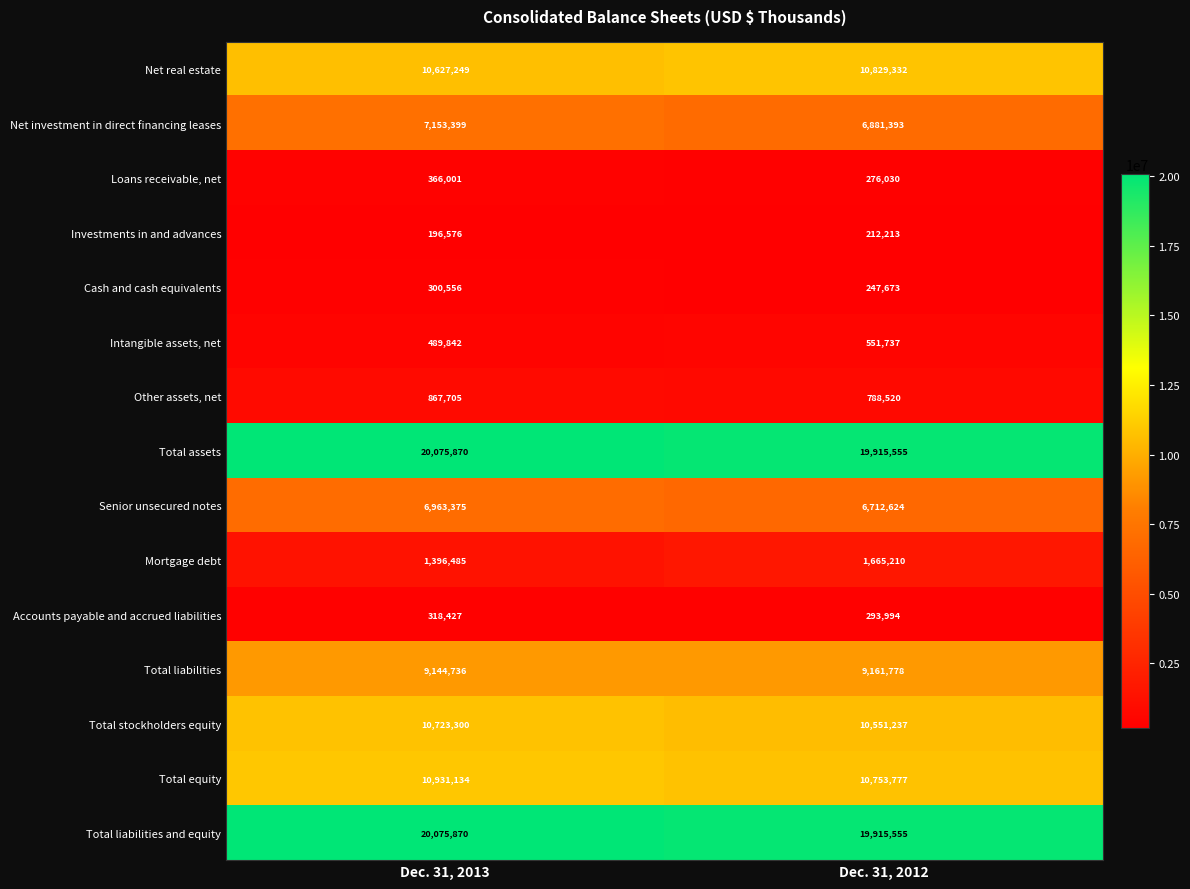

Which label corresponds to the largest value in the chart?

Dec. 31, 2013